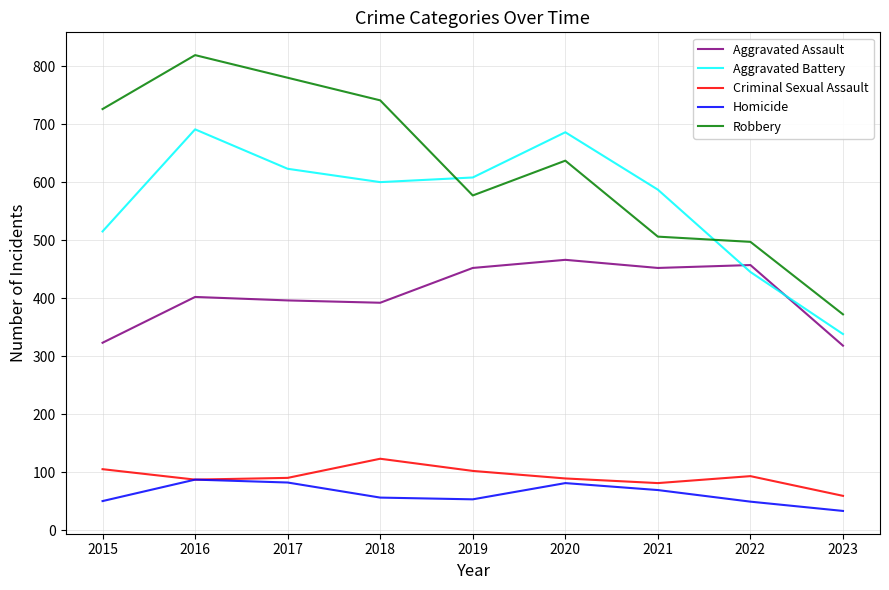

True or false: Robbery and Aggravated Assault cross at least once.

False